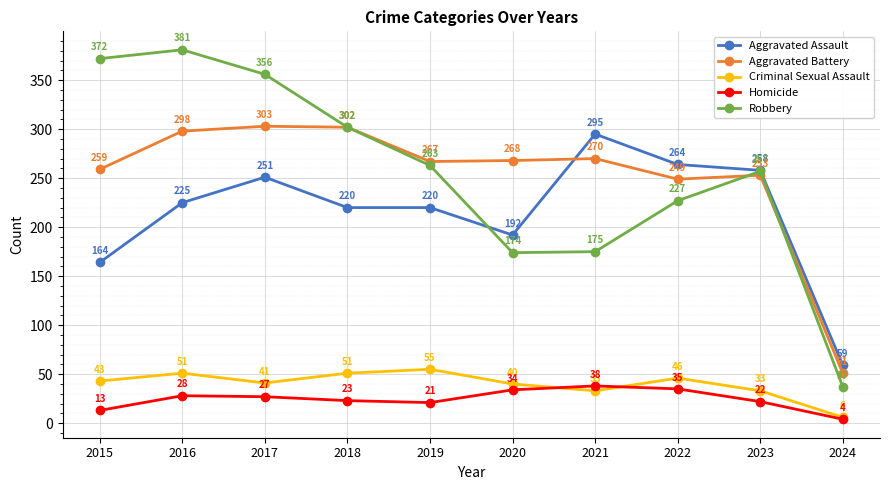

True or false: Criminal Sexual Assault and Aggravated Assault cross at least once.

False